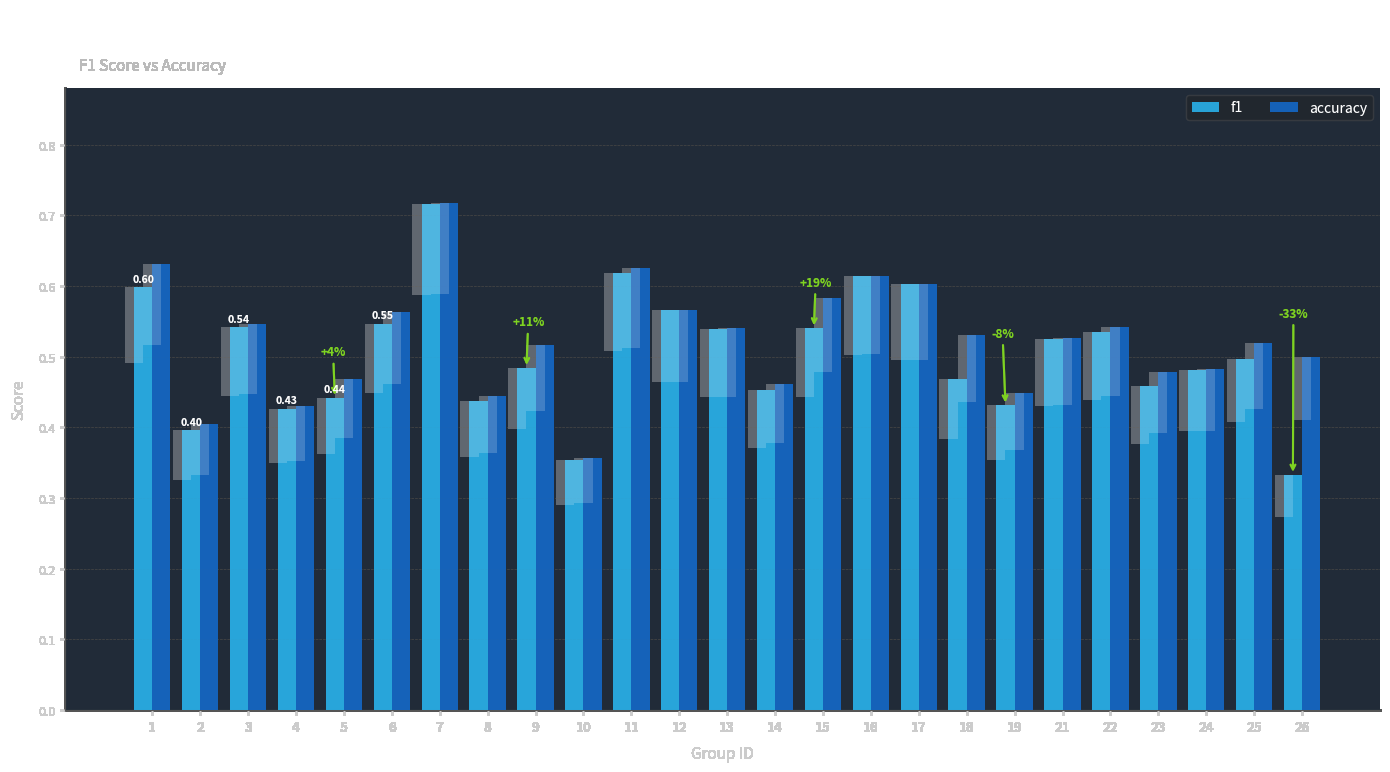

Which category has the lowest value in the f1 series?

26